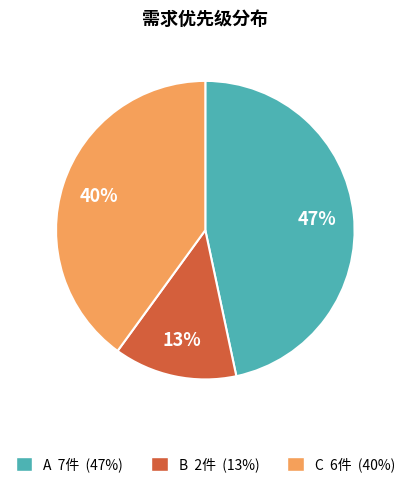

Which has a higher value, C or A?

A